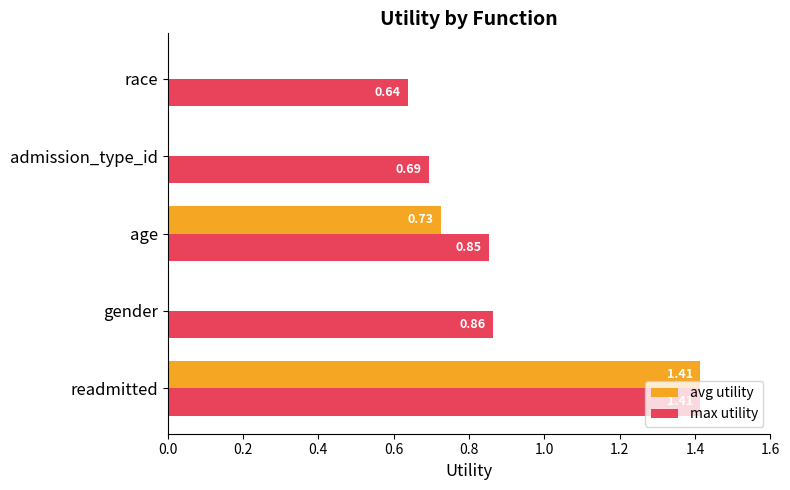

Which series changed the most between readmitted and gender?

avg utility